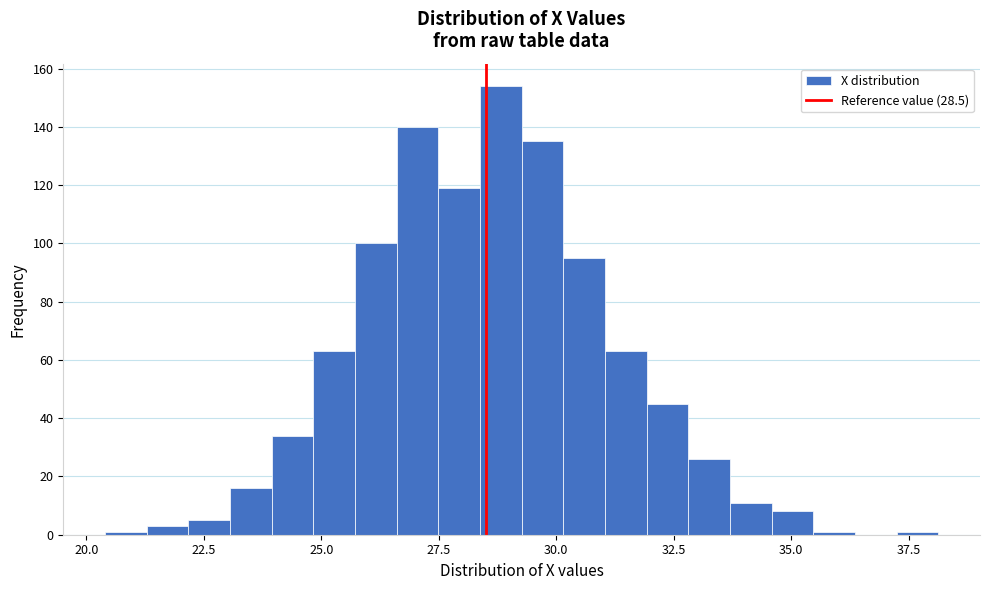

Around what value on the x-axis is the tallest bar? Give the approximate position of its centre, as read against the axis.

29.0